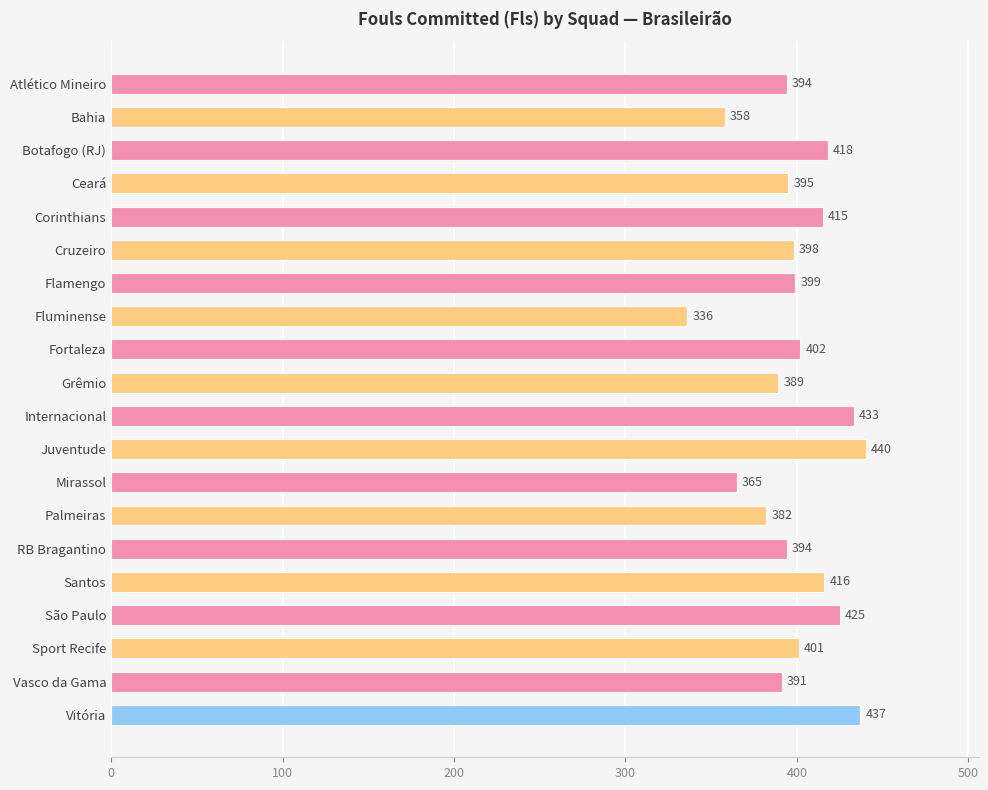

The chart shows a value of 166 at Internacional. True or false?

False